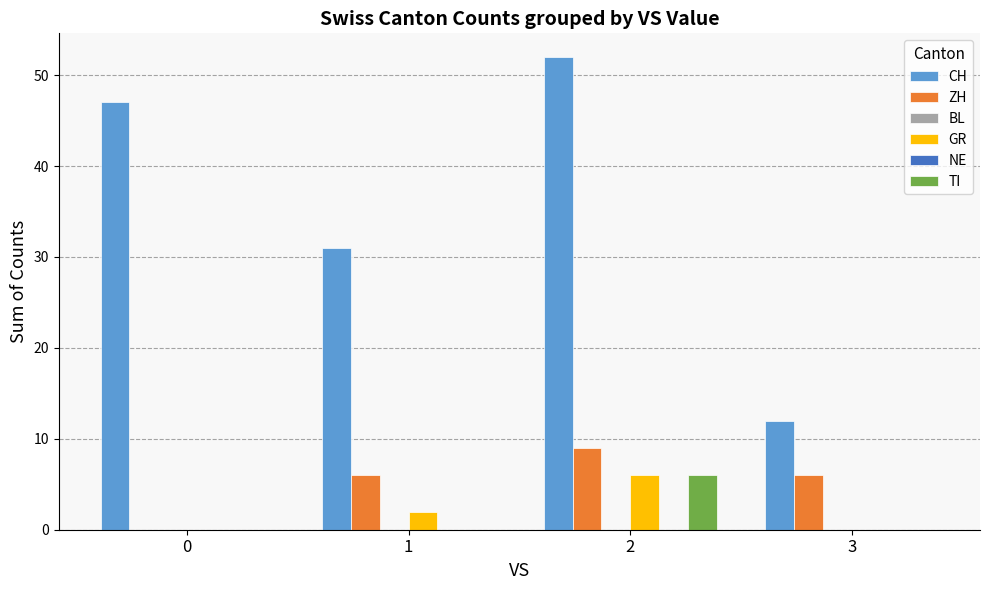

Does the chart contain any negative values?

No